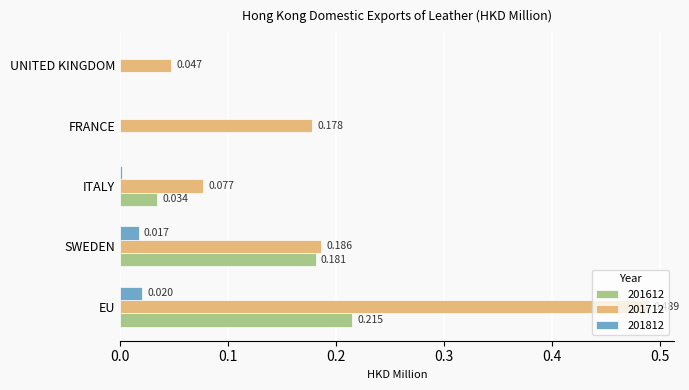

At which category is the sum across all series the highest?

EU